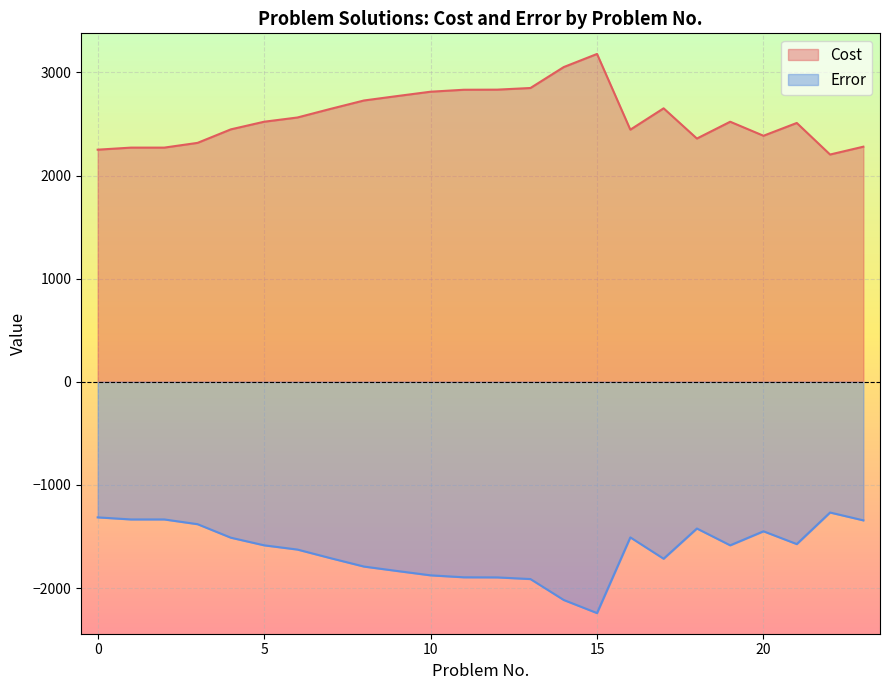

Where is the first local maximum for Error?

16